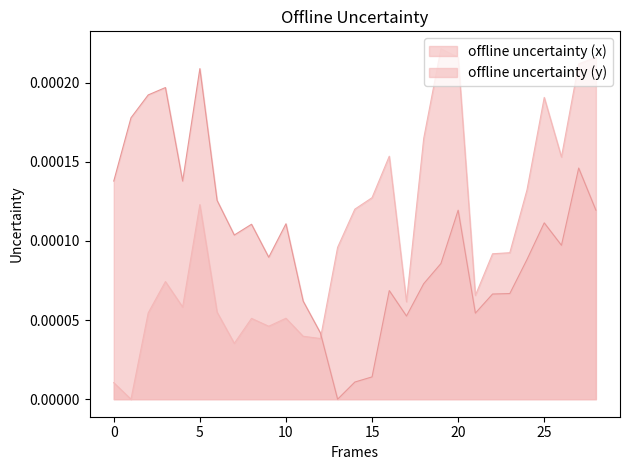

Which category has the highest value in the y series?

5